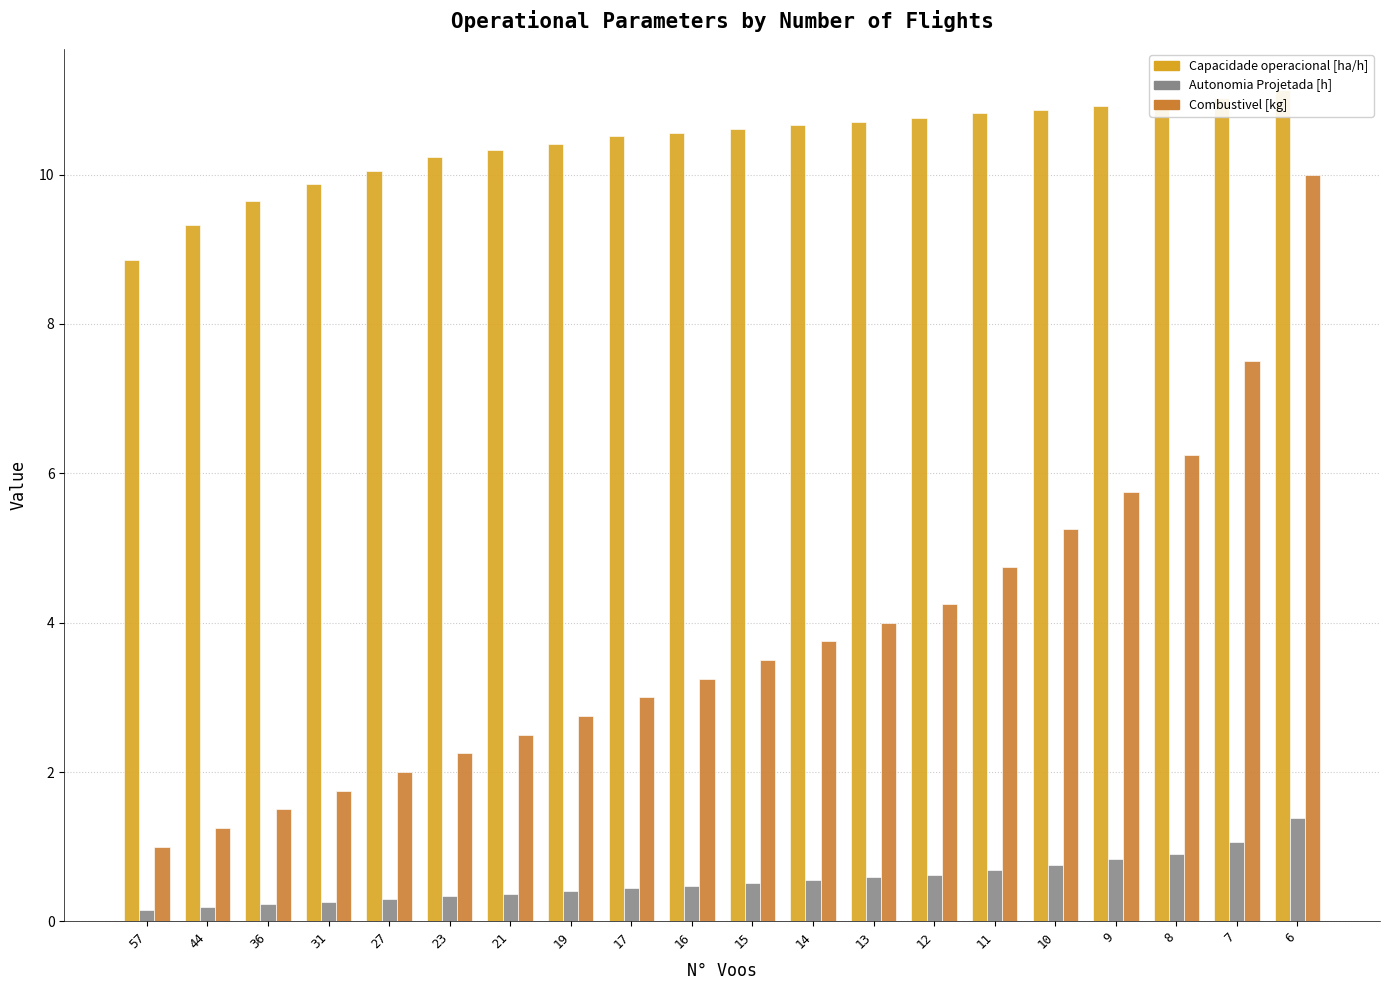

Between 7 and 31, which is larger?

7